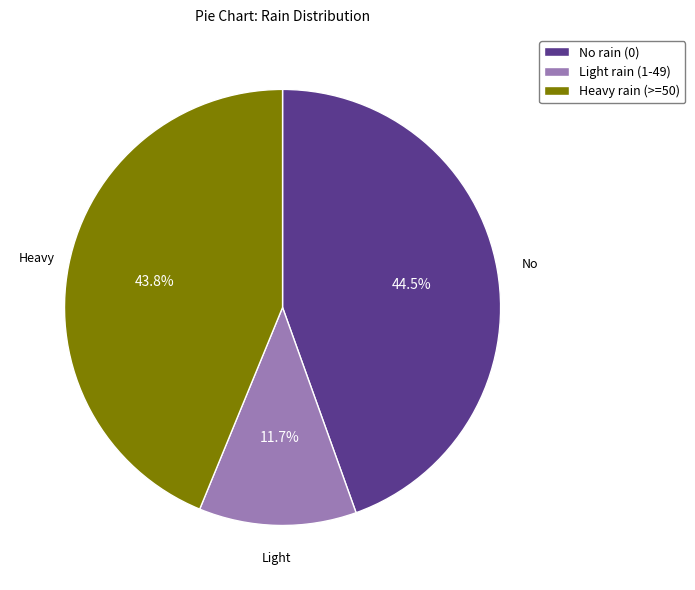

Does No rain (0) account for over 50% of the chart?

No